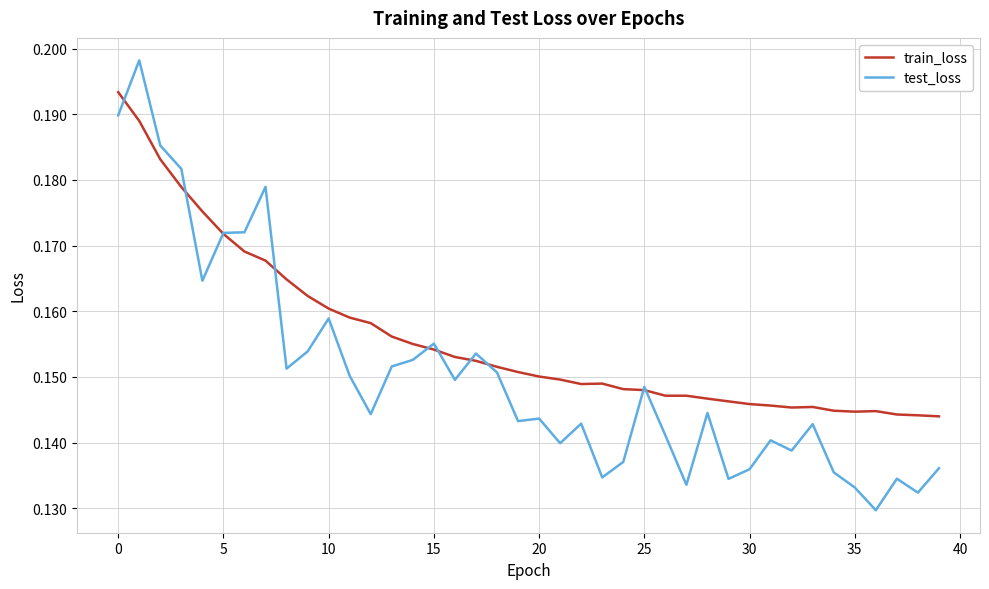

Which series has the largest total across all categories?

train_loss